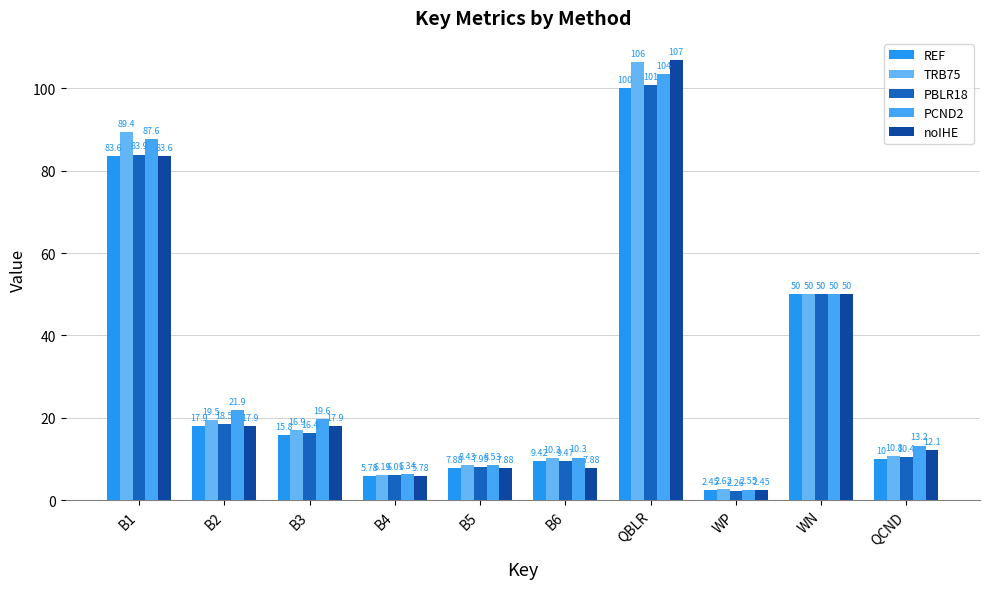

What is the difference between the second highest and minimum values in the PBLR18 series?

81.7